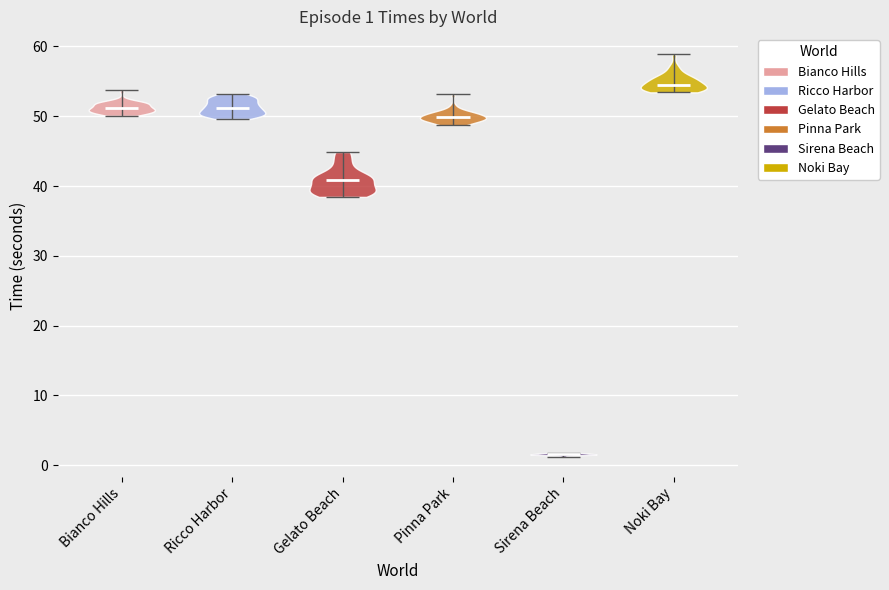

Which violin has the highest median line?

Noki Bay